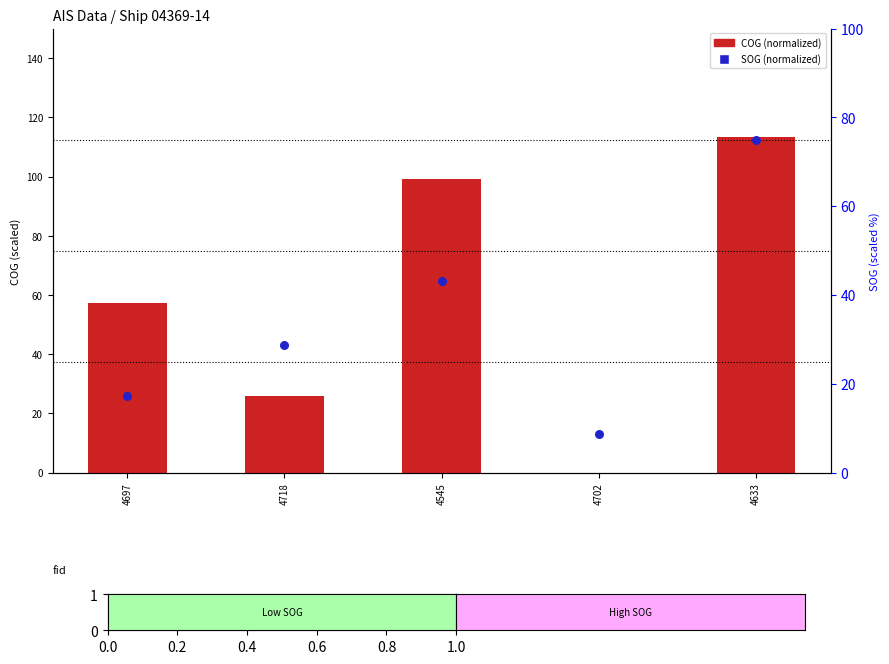

At how many categories does at least one series exceed 48?

3